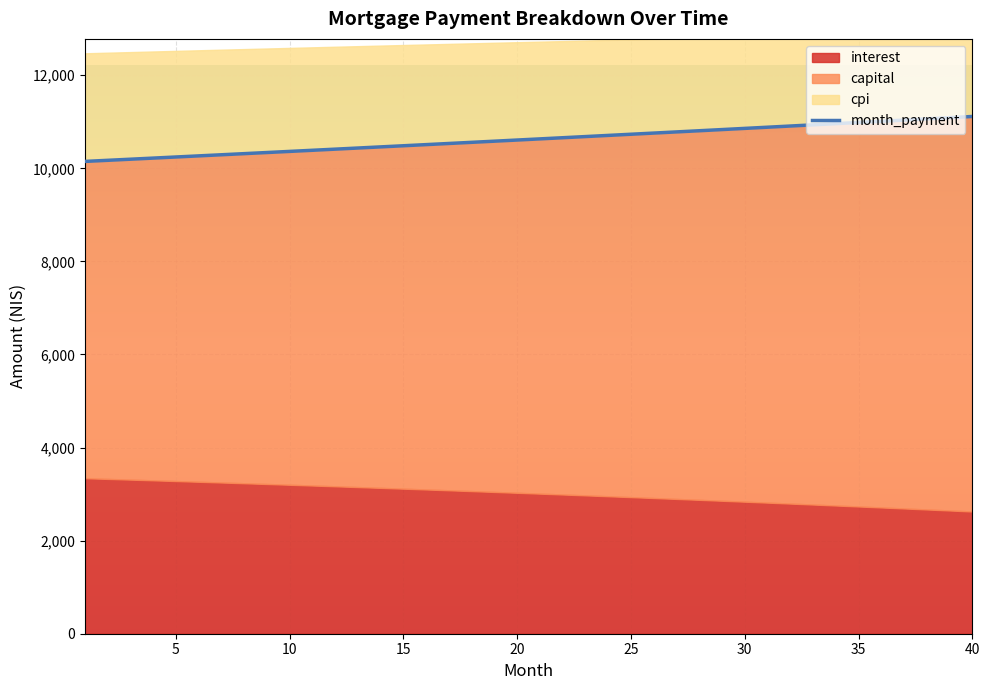

What is the difference between the maximum and second lowest values in the capital series?

1642.2